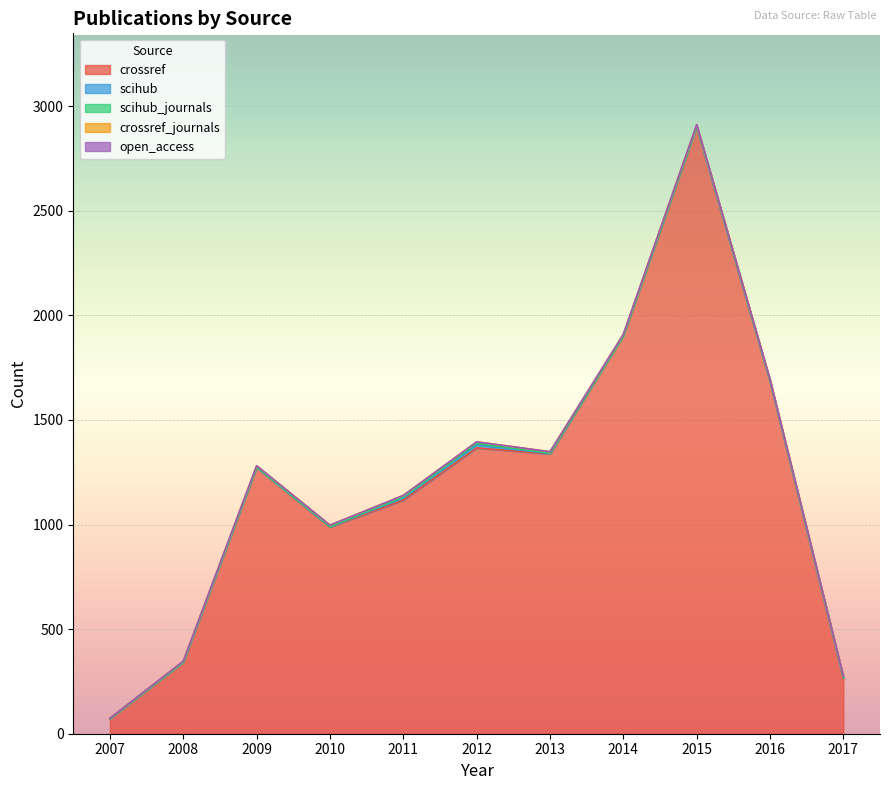

List the labels in order of crossref_journals value, largest first.

2009, 2010, 2011, 2012, 2013, 2014, 2015, 2016, 2017, 2008, 2007